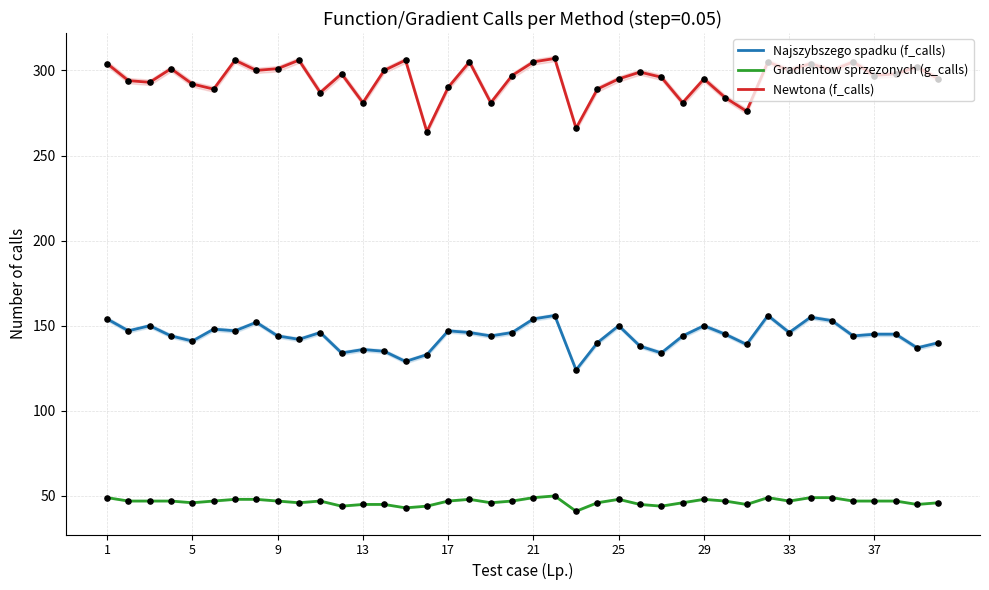

Which series has the largest total across all categories?

Newtona (f_calls)